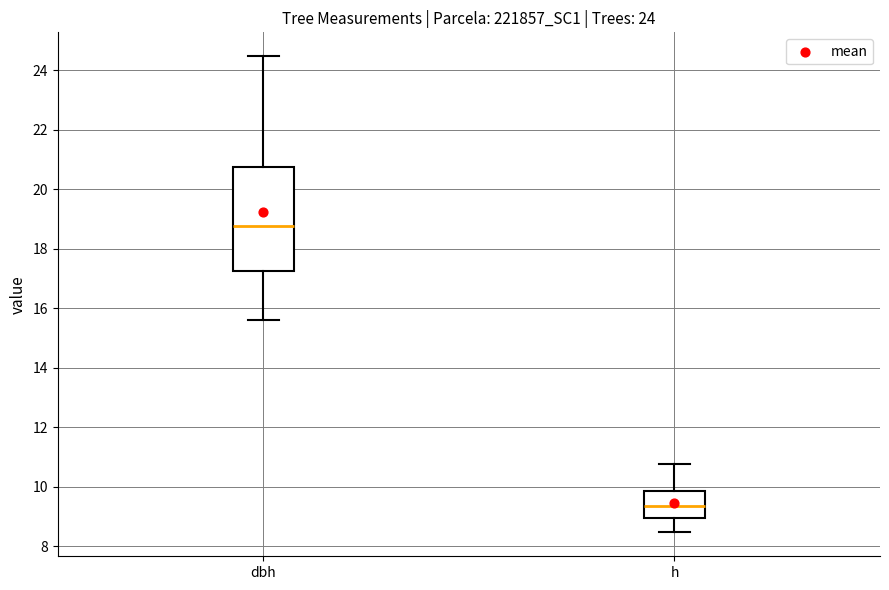

Comparing the boxes themselves (not the whiskers), which one is the tallest?

dbh